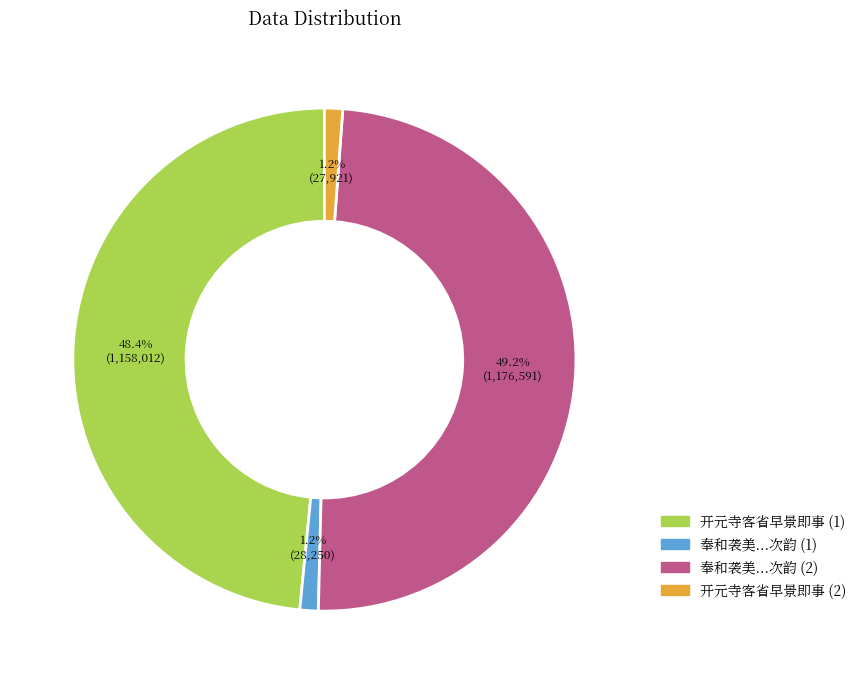

Count the number of slices in the pie.

4